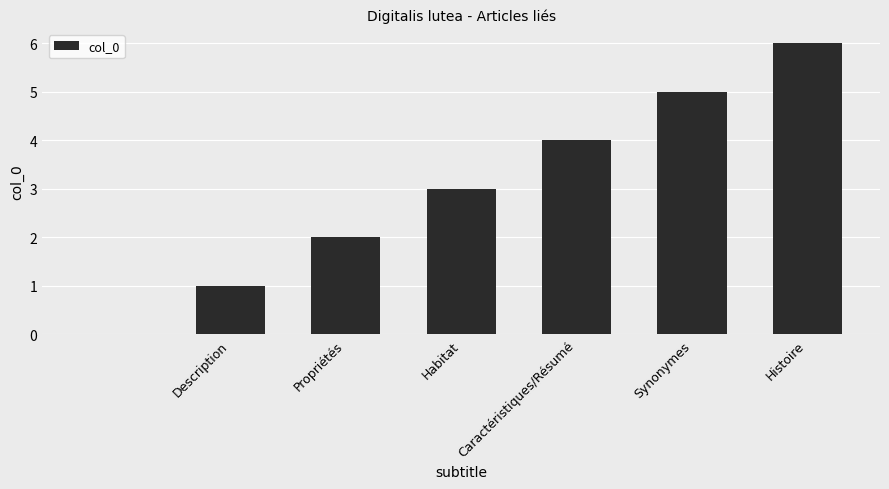

What is the maximum value shown in the chart?

6